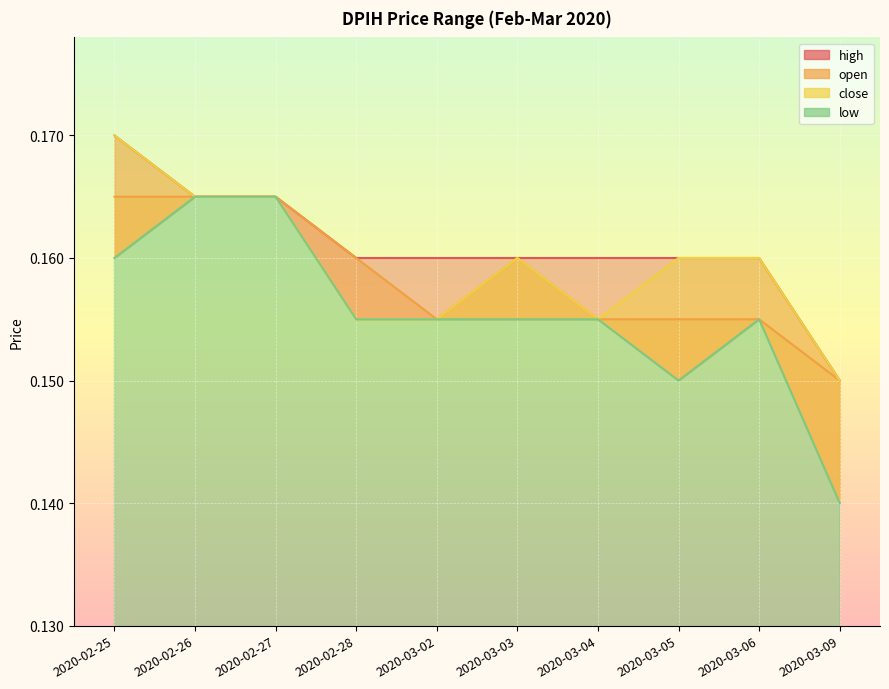

Between 2020-02-26 and 2020-03-02, which is larger?

2020-02-26